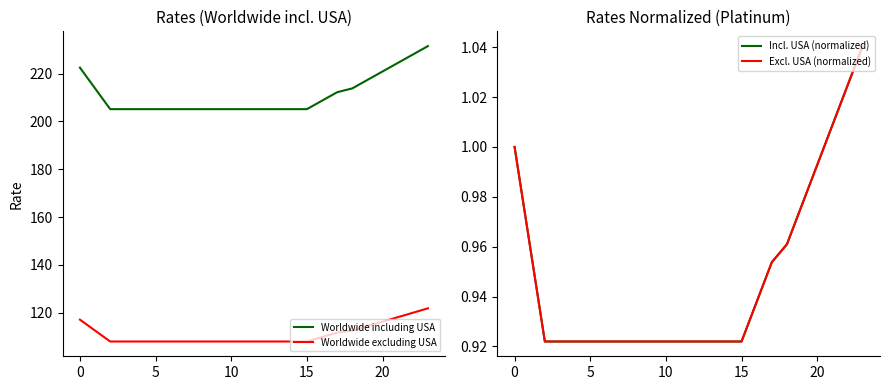

What is the sum of the Incl. USA (normalized) values at 20 and 11?

1.9